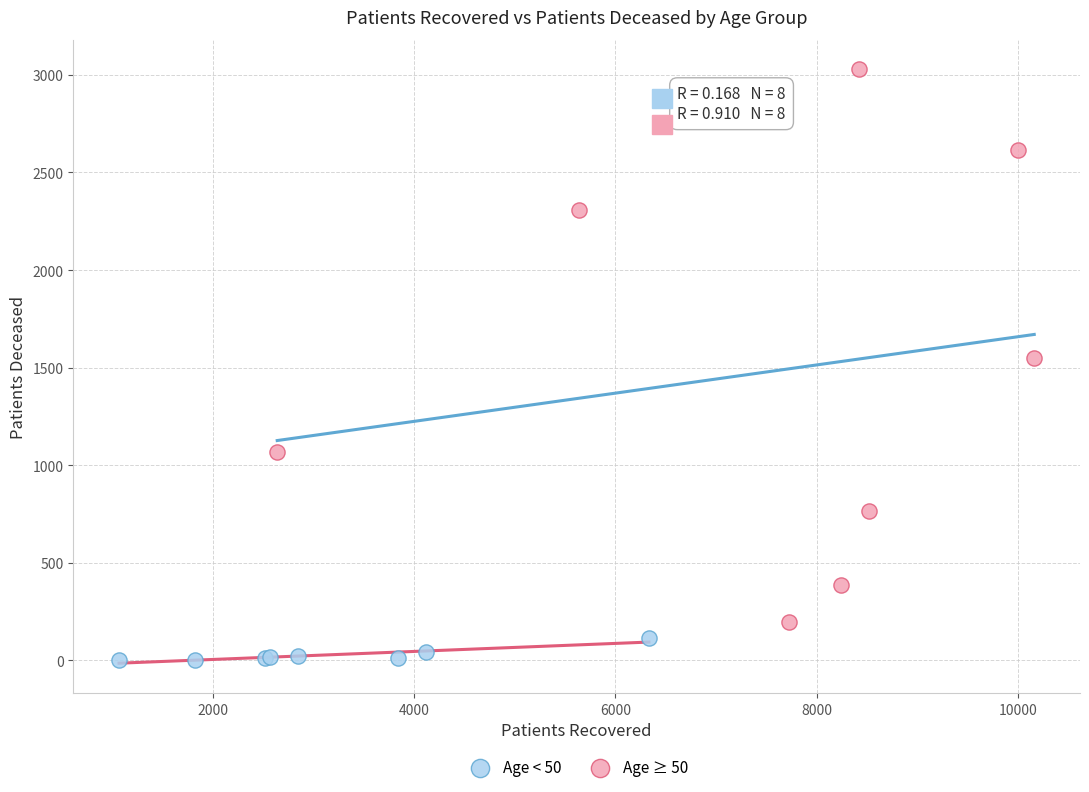

Which series contains the lowest Y value?

Age < 50